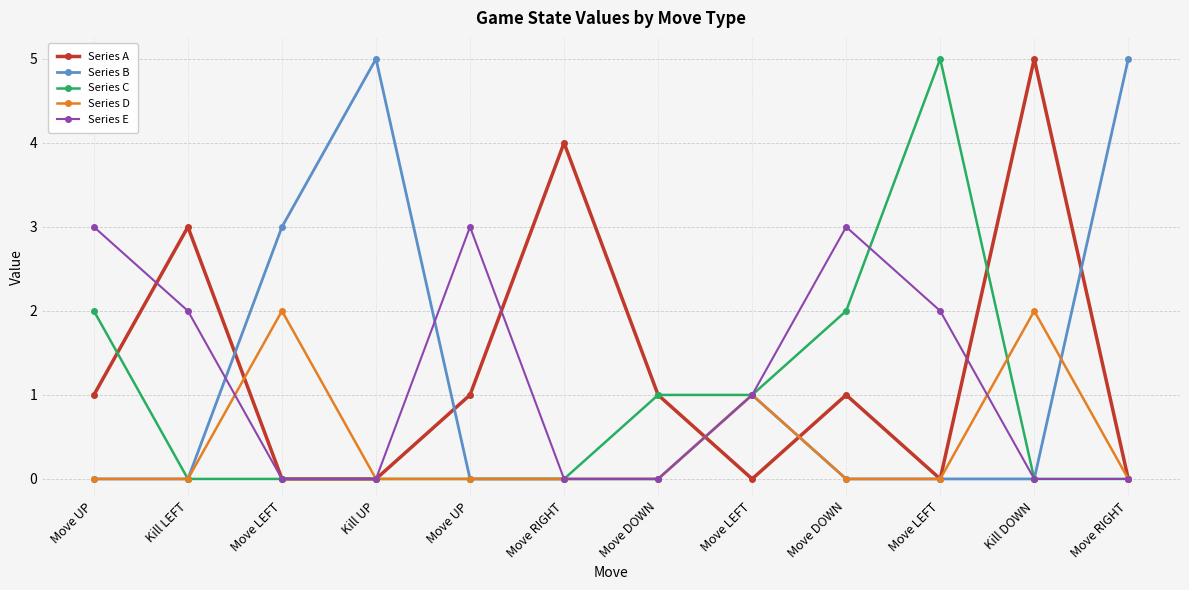

What value does the Series C series have at Move UP?

2